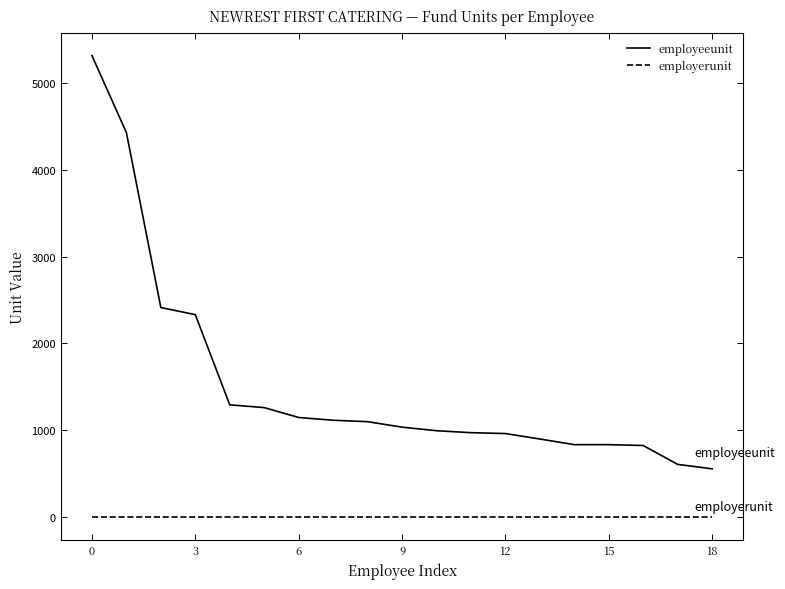

List the series in order of their peak value, highest first.

employeeunit, employerunit